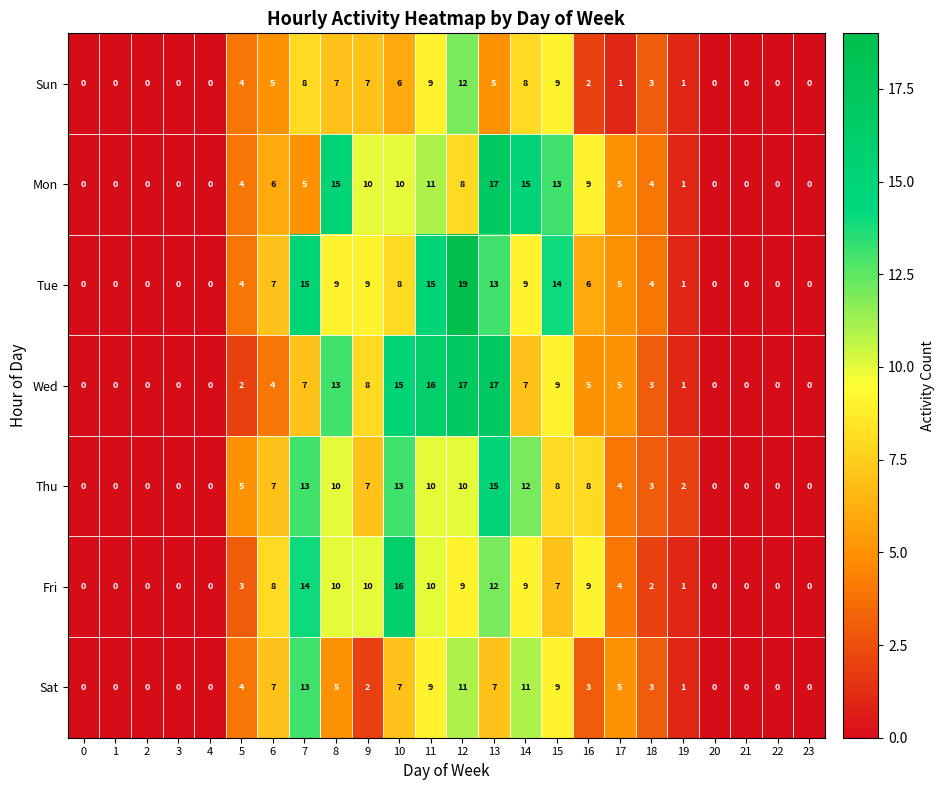

At which category does the chart reach its peak across all series?

12